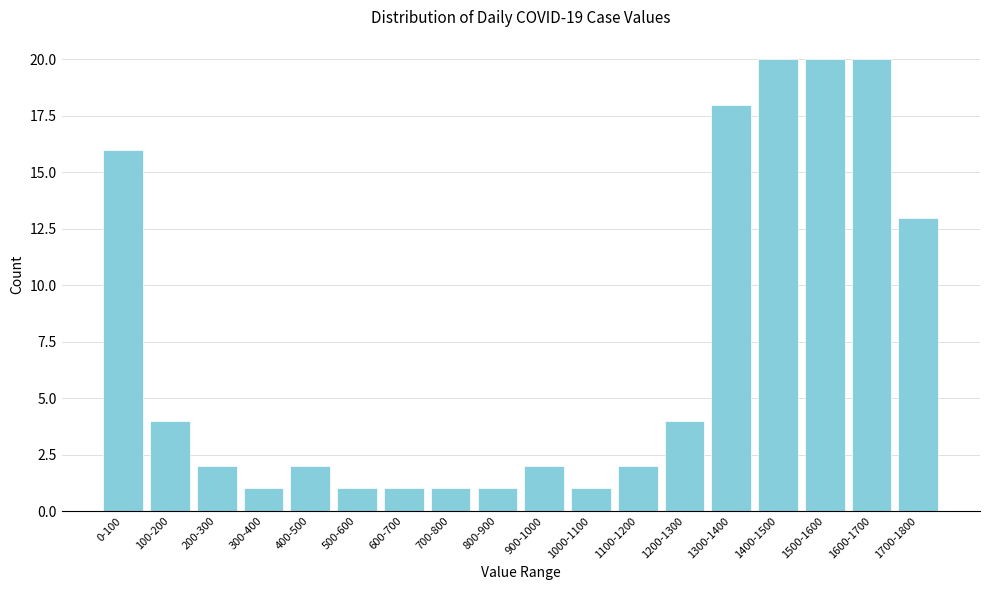

Reading right to left, what are all the values shown in this chart?

1700-1800=13	1600-1700=20	1500-1600=20	1400-1500=20	1300-1400=18	1200-1300=4	1100-1200=2	1000-1100=1	900-1000=2	800-900=1	700-800=1	600-700=1	500-600=1	400-500=2	300-400=1	200-300=2	100-200=4	0-100=16